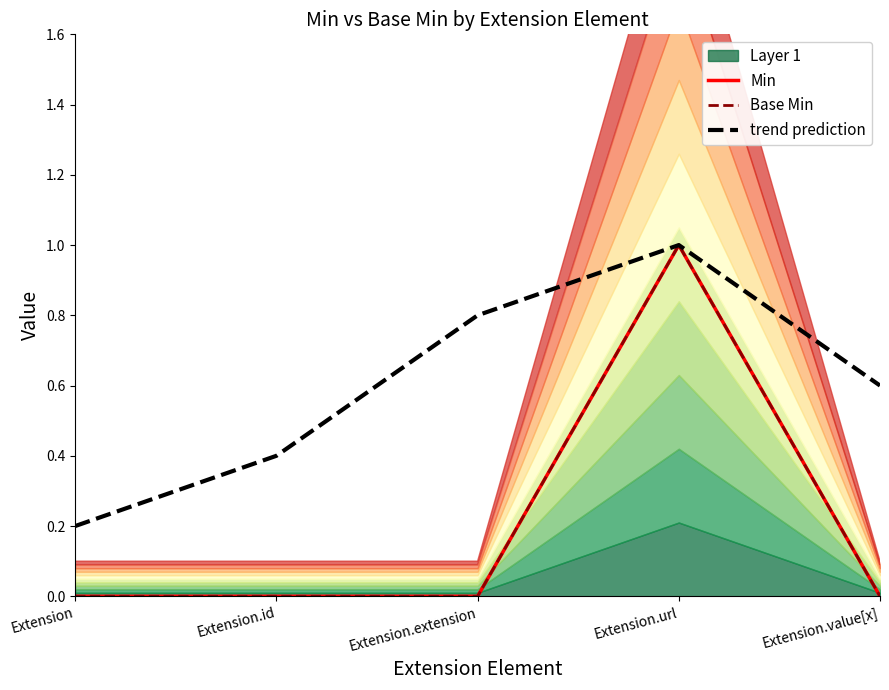

True or false: Min and trend prediction cross at least once.

False